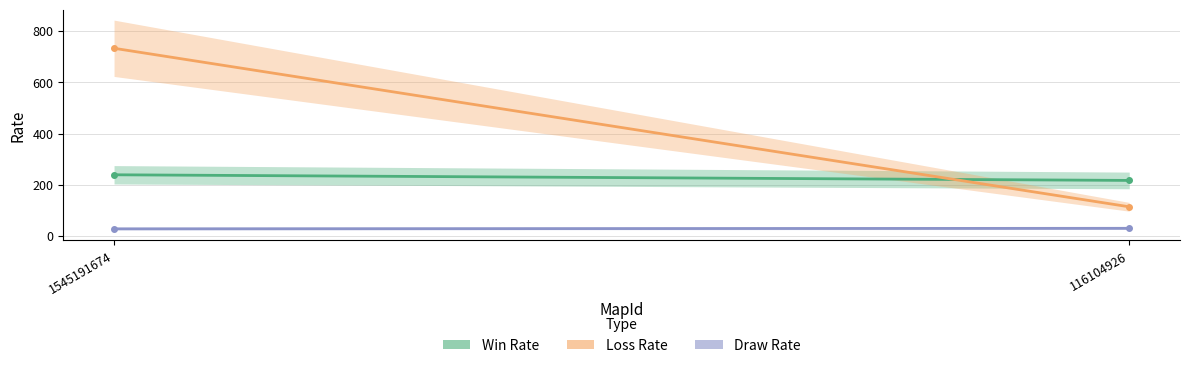

What is the sum of all Draw Rate values?

58